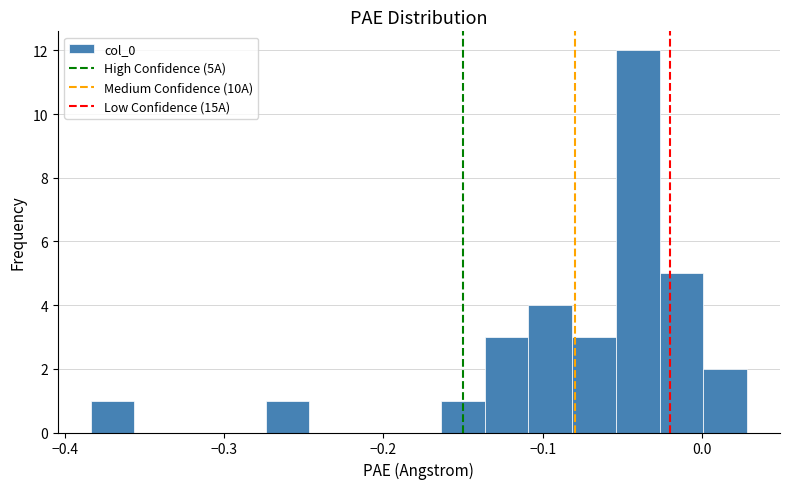

Read against the x-axis, roughly where is the centre of the tallest bar?

-0.04